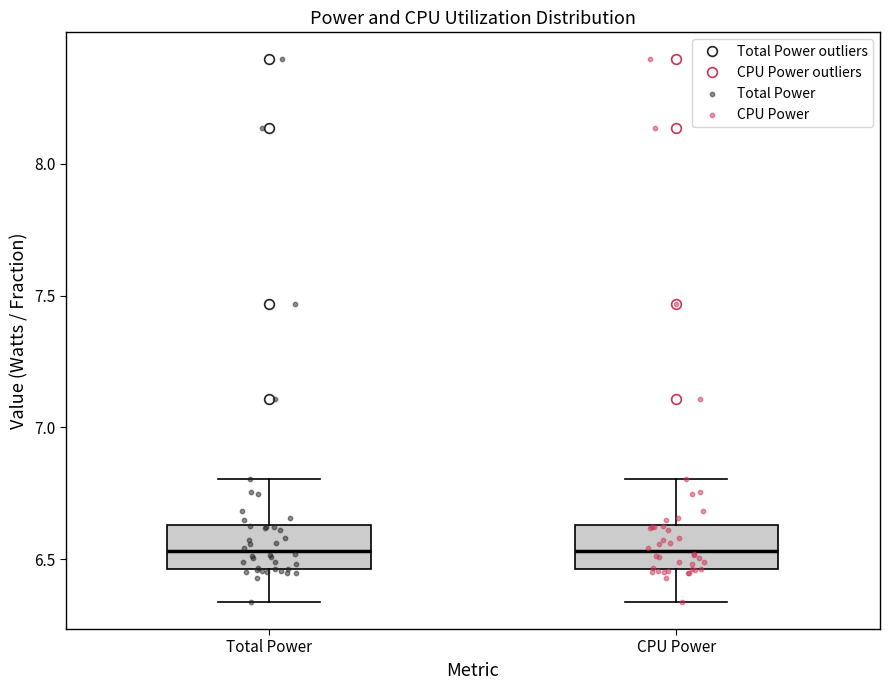

Reading left to right, read every box against the y-axis: the position of its median line, the range the box covers, and the ends of its whiskers. The values are not printed on the chart, so give them approximately, as read against the axis.

Total Power: median 6.55, box 6.45 to 6.65, whiskers 6.35 to 6.80
CPU Power: median 6.55, box 6.45 to 6.65, whiskers 6.35 to 6.80